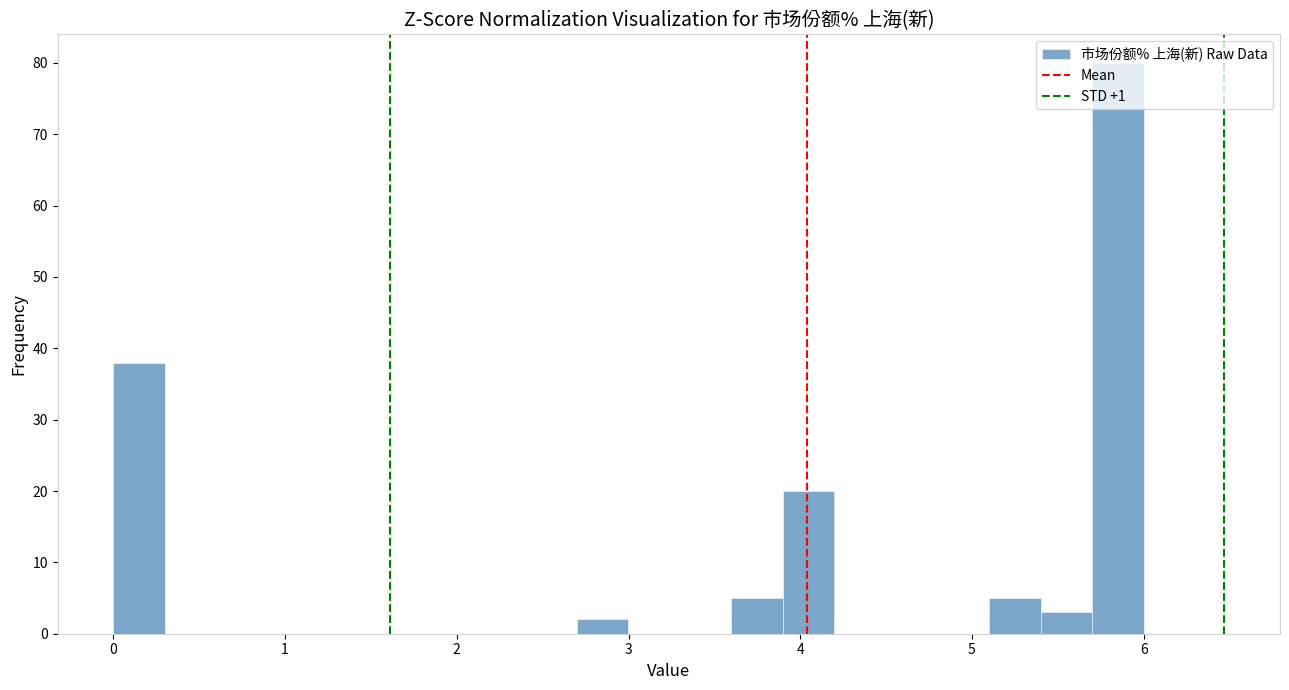

Read against the x-axis, roughly where is the centre of the tallest bar?

5.8